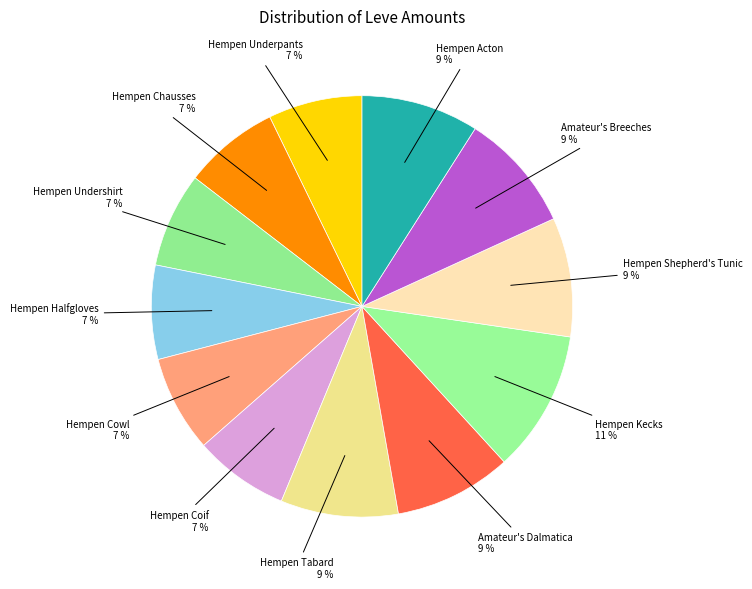

The Hempen Shepherd's Tunic slice represents 9% of the pie. True or false?

True